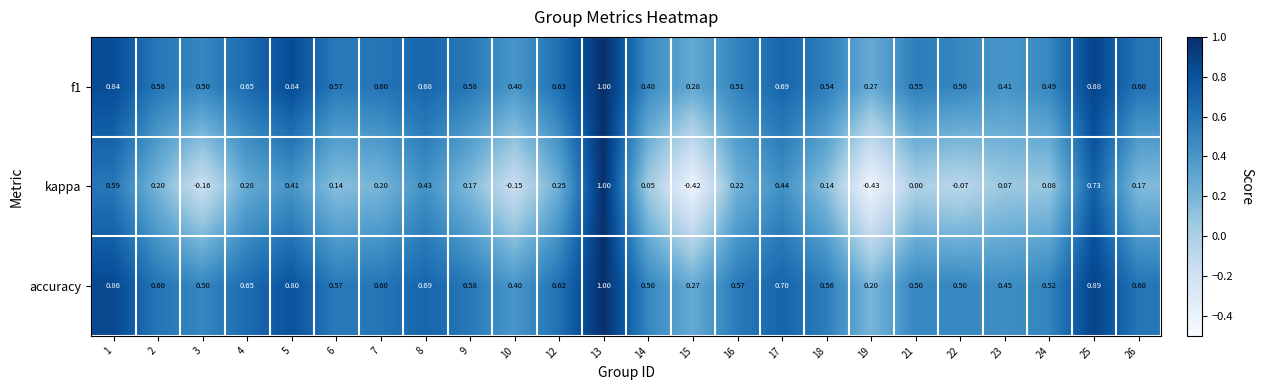

Is the value of kappa at 24 greater than the value of accuracy at 12?

No